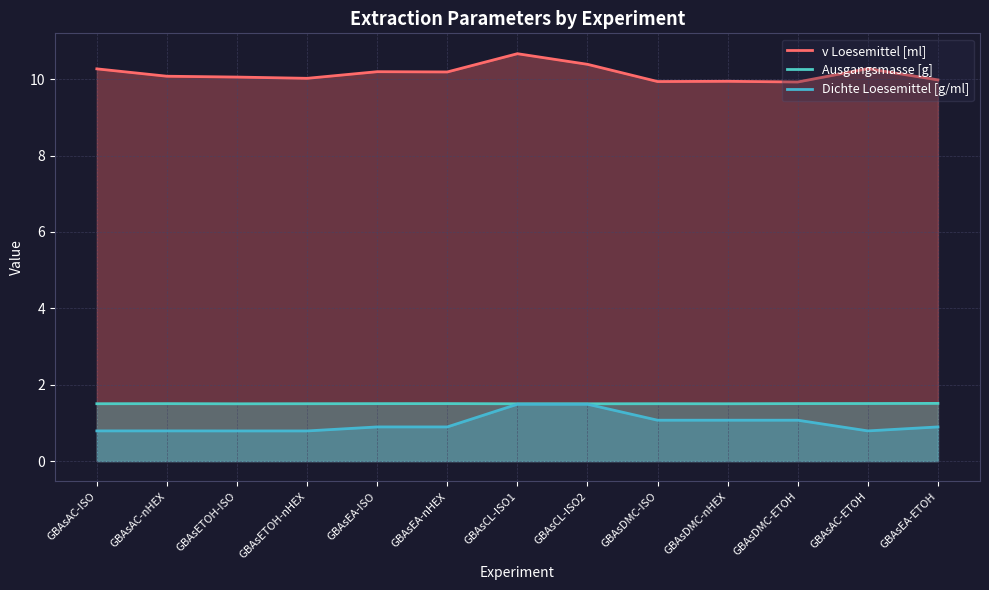

At which category is the sum across all series the highest?

GBAsCL-ISO1